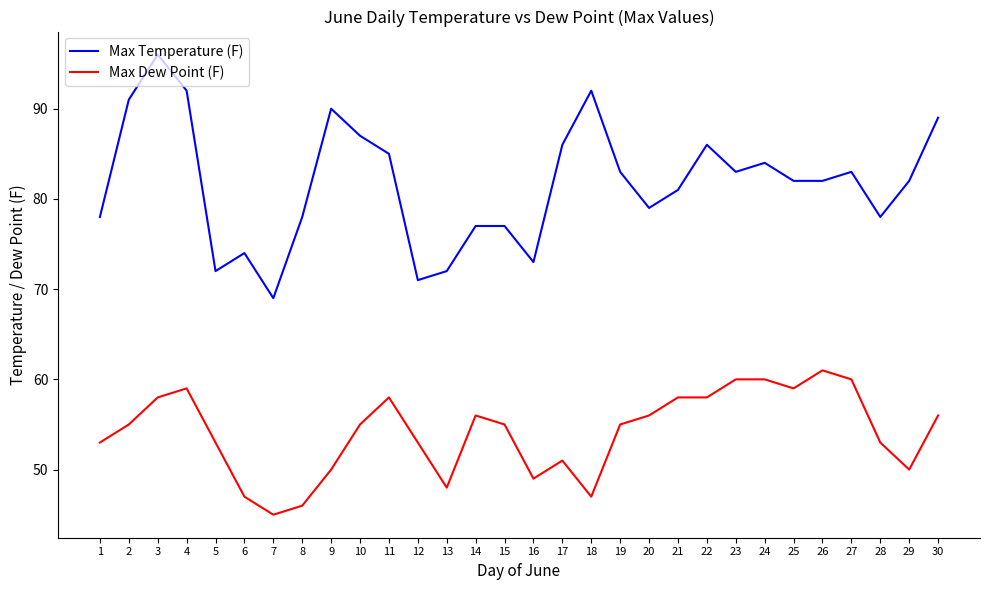

At which category is the sum across all series the highest?

3